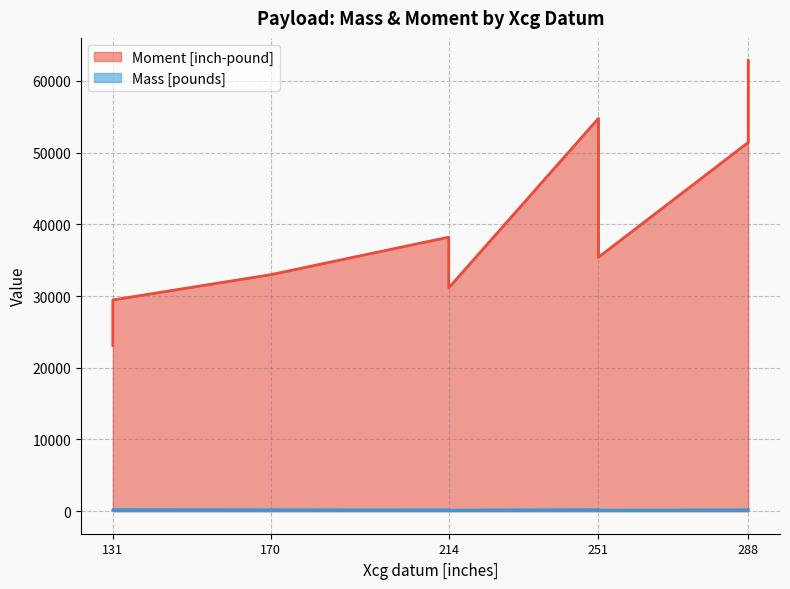

How many lines are shown in the chart?

2